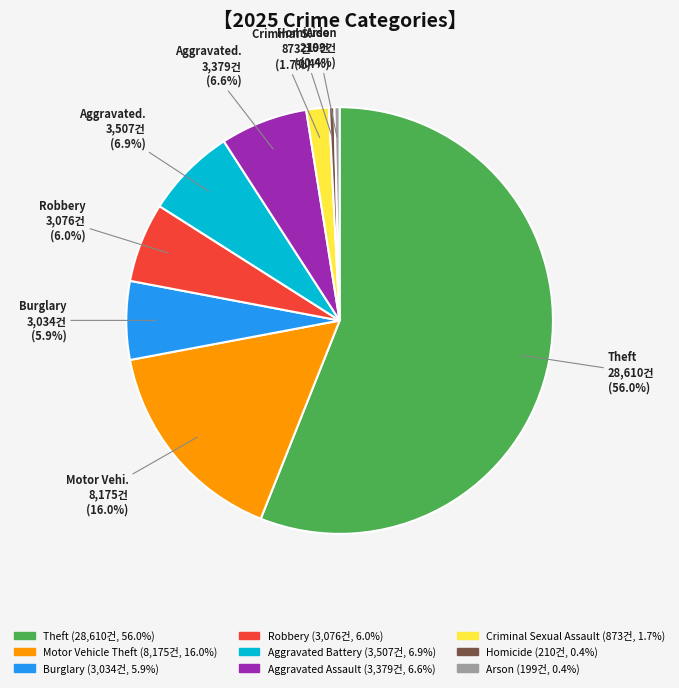

Does any single category account for the majority?

Yes